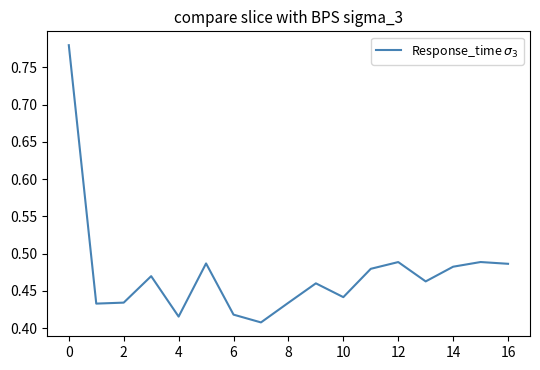

True or false: the data shows 0.2 at 4.

False